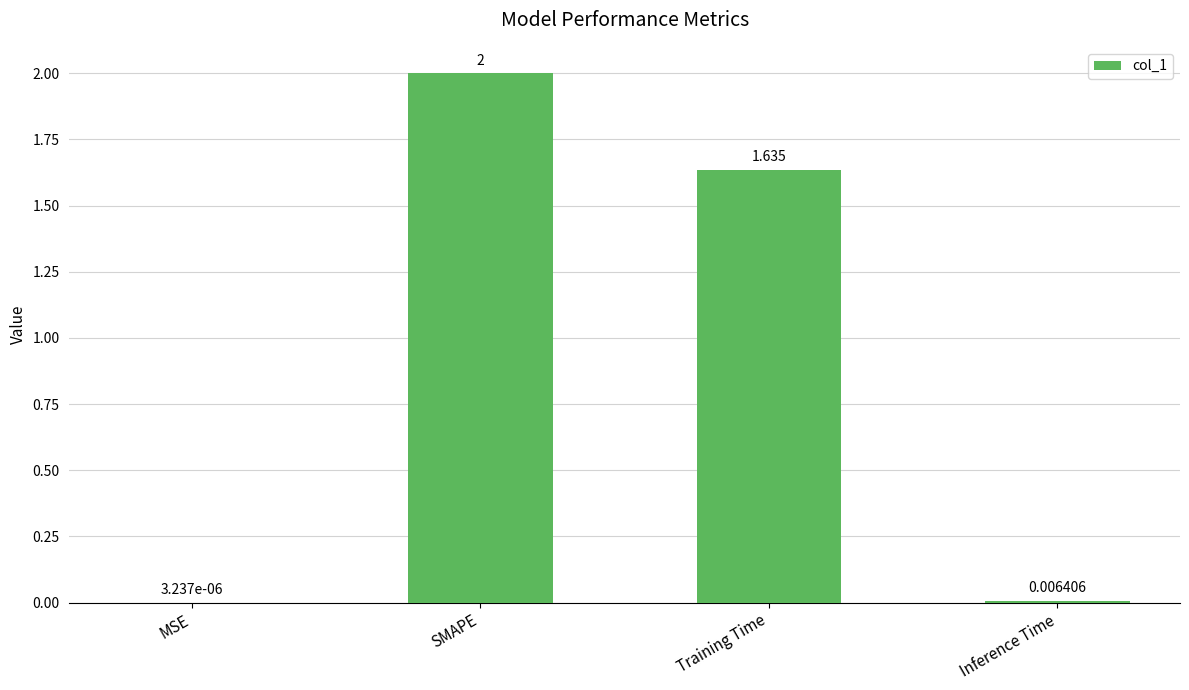

At which label does the data first exceed 1?

SMAPE